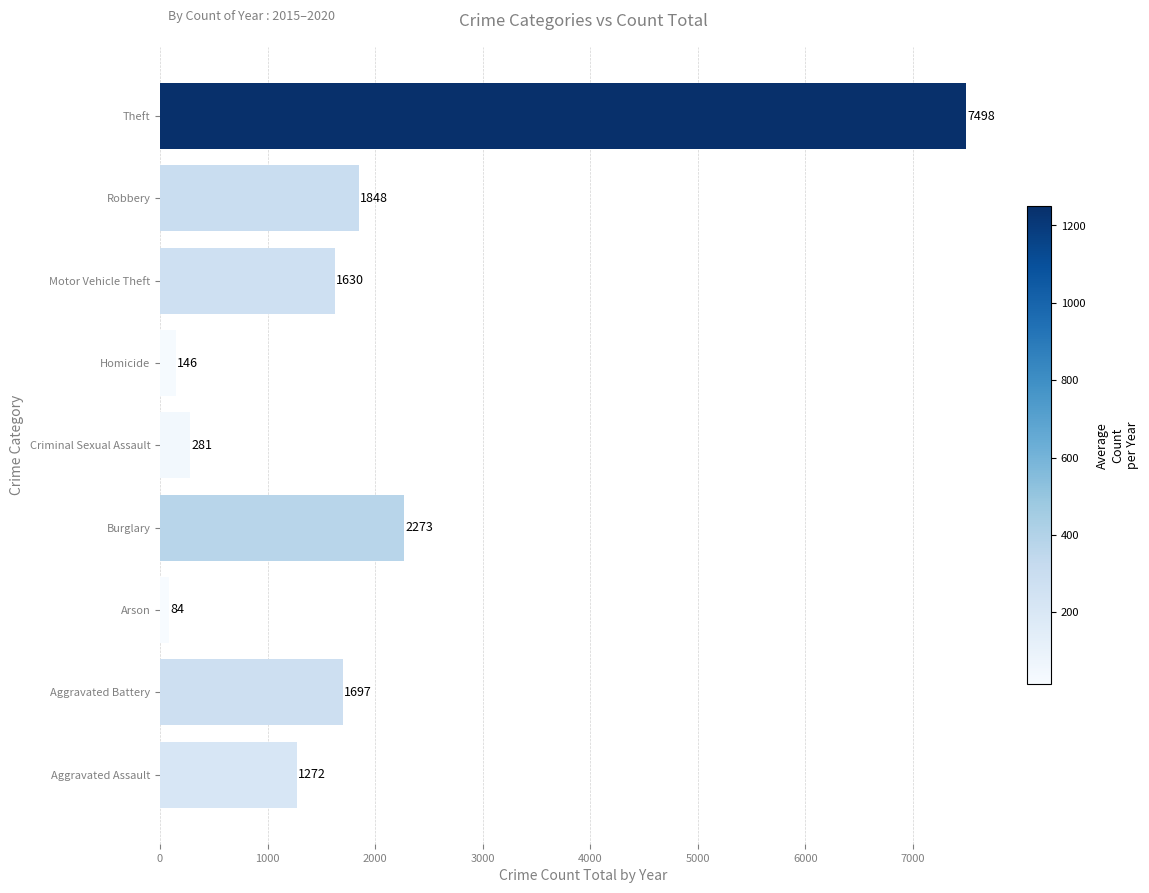

Which has a higher value, Robbery or Burglary?

Burglary